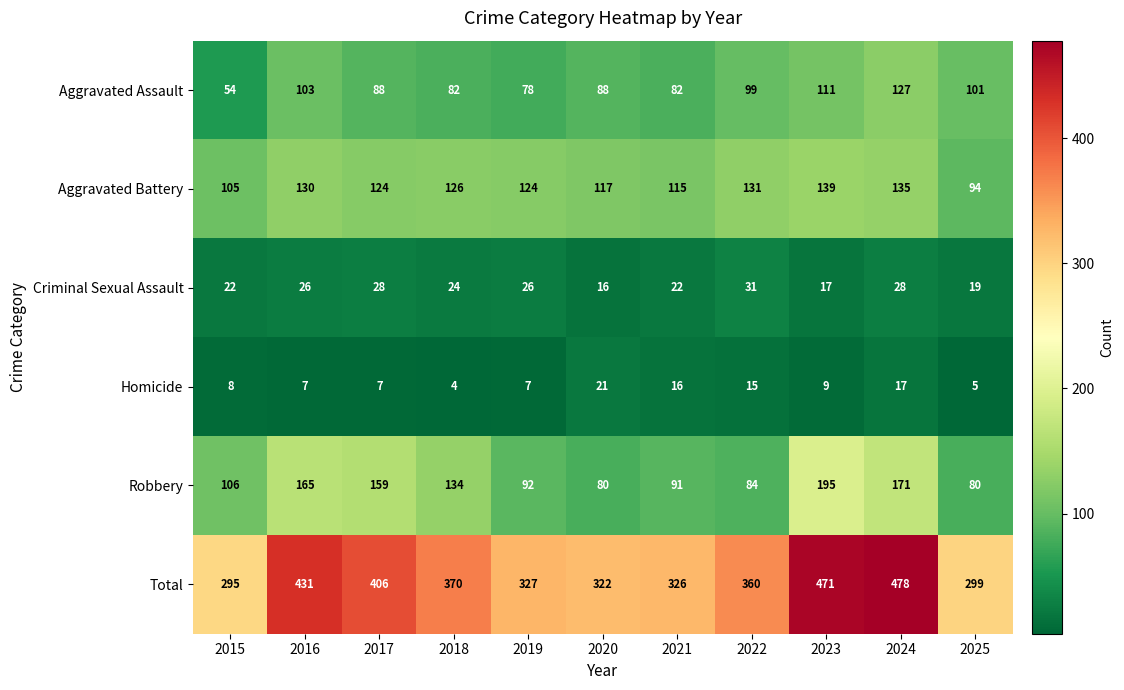

Is it true that Homicide equals 16 at 2021?

True